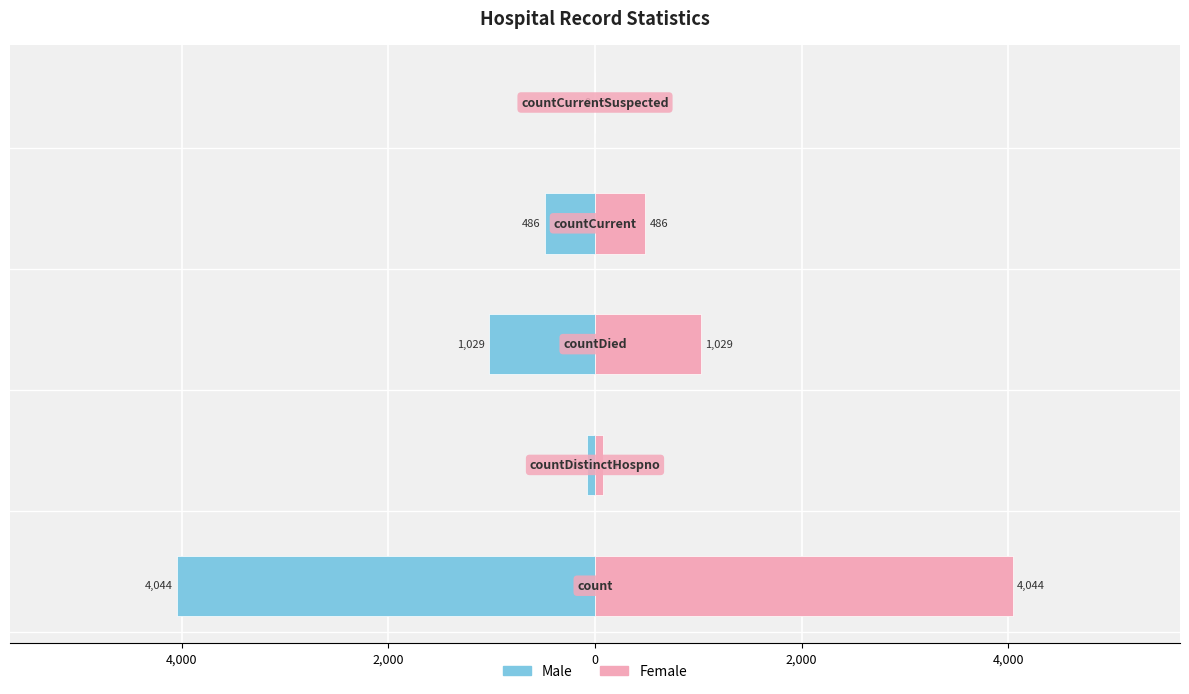

Reading left to right, extract all data points from this chart.

Left (count): -4044	-74	-1029	-486	0
Right (count): 4044	74	1029	486	0